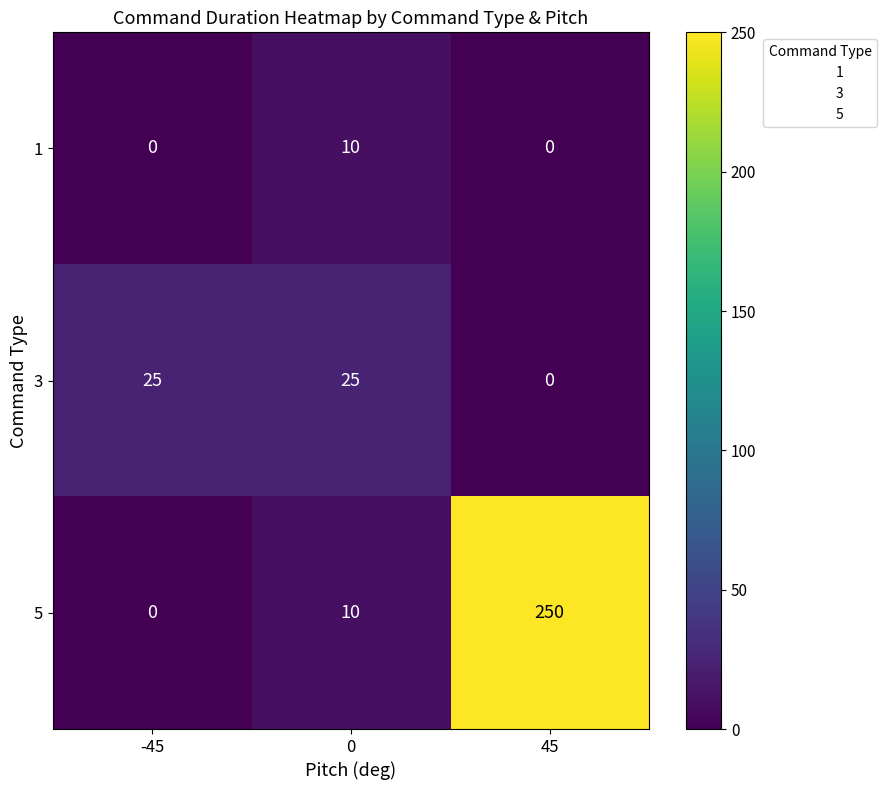

Reading left to right, list all the values displayed in this chart.

1: 0	10	0
3: 25	25	0
5: 0	10	250